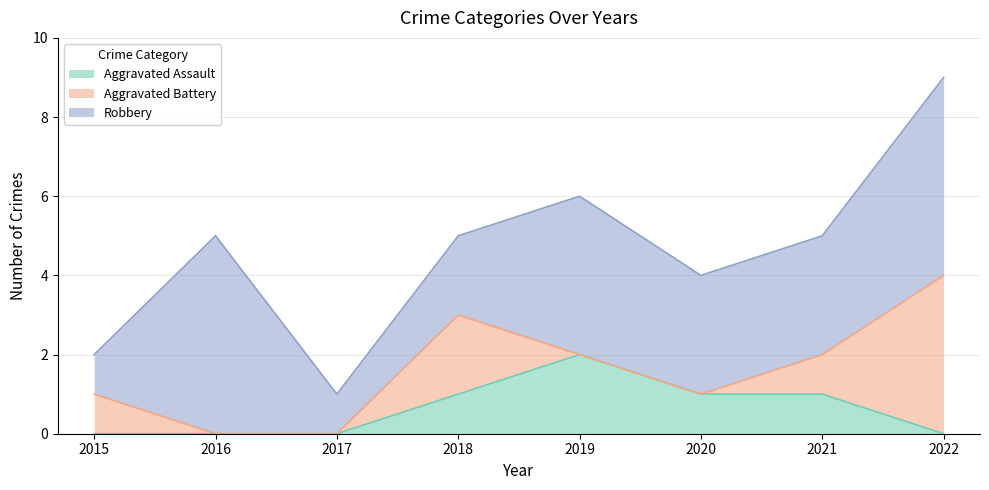

How many distinct data groups are displayed?

3